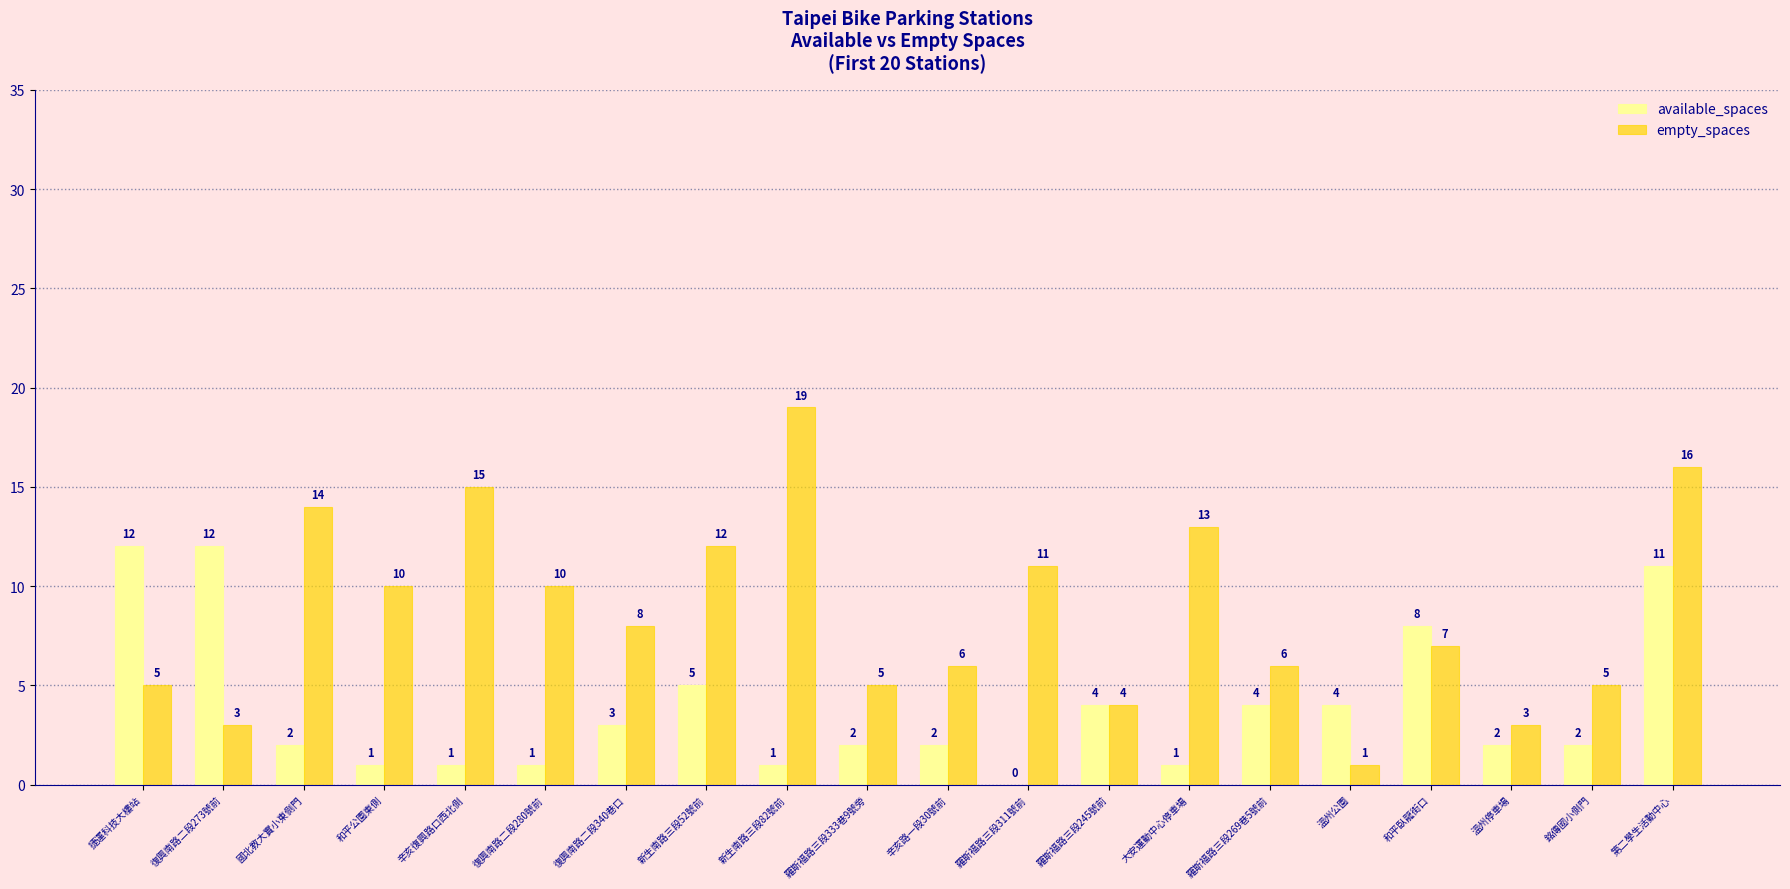

At which label does empty_spaces reach its peak?

新生南路三段82號前